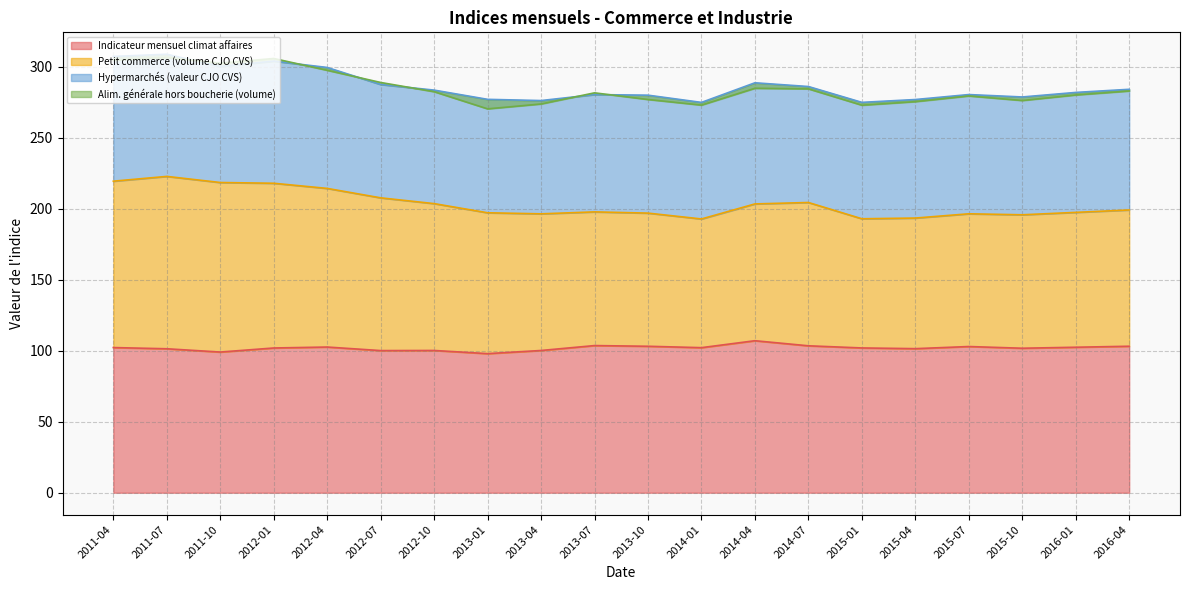

True or false: Indicateur mensuel climat affaires and Petit commerce (volume CJO CVS) cross at least once.

False